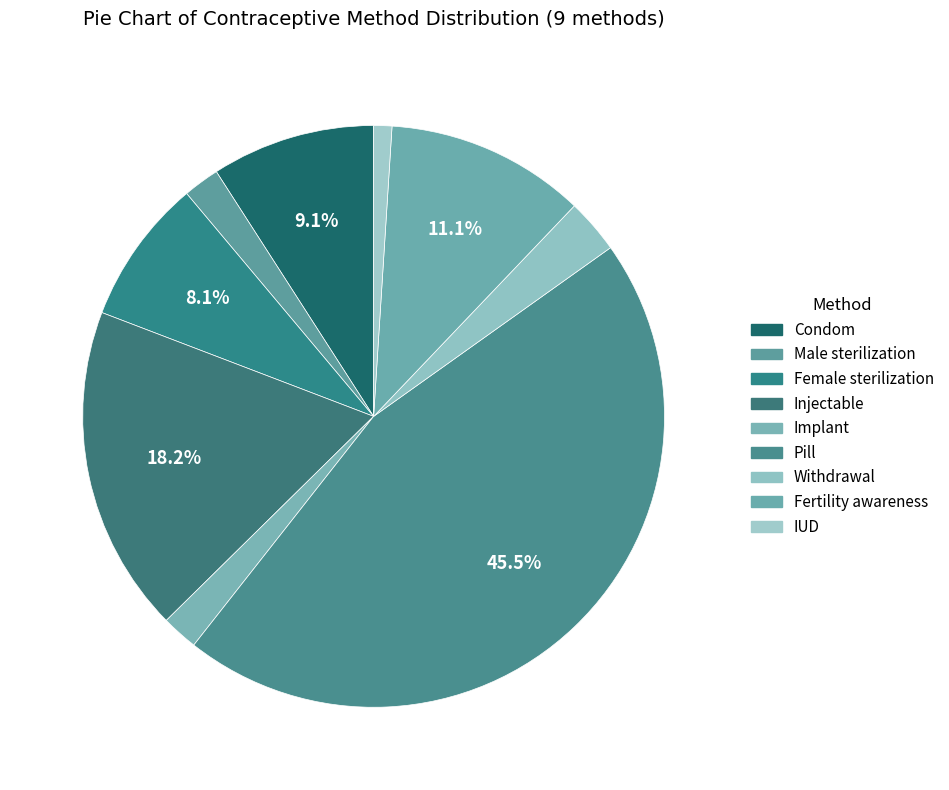

Between Injectable and Pill, which is larger?

Pill